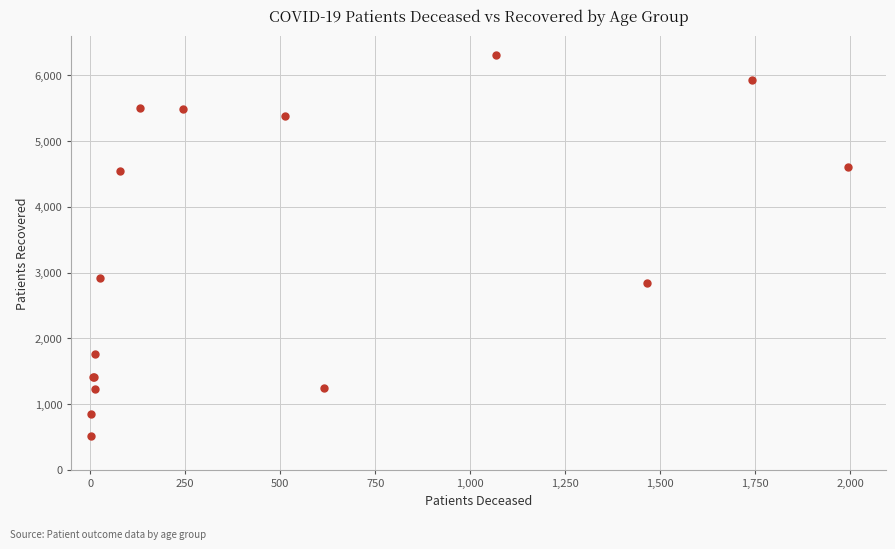

What Y value in the scatter plot is closest to 3412?

2920